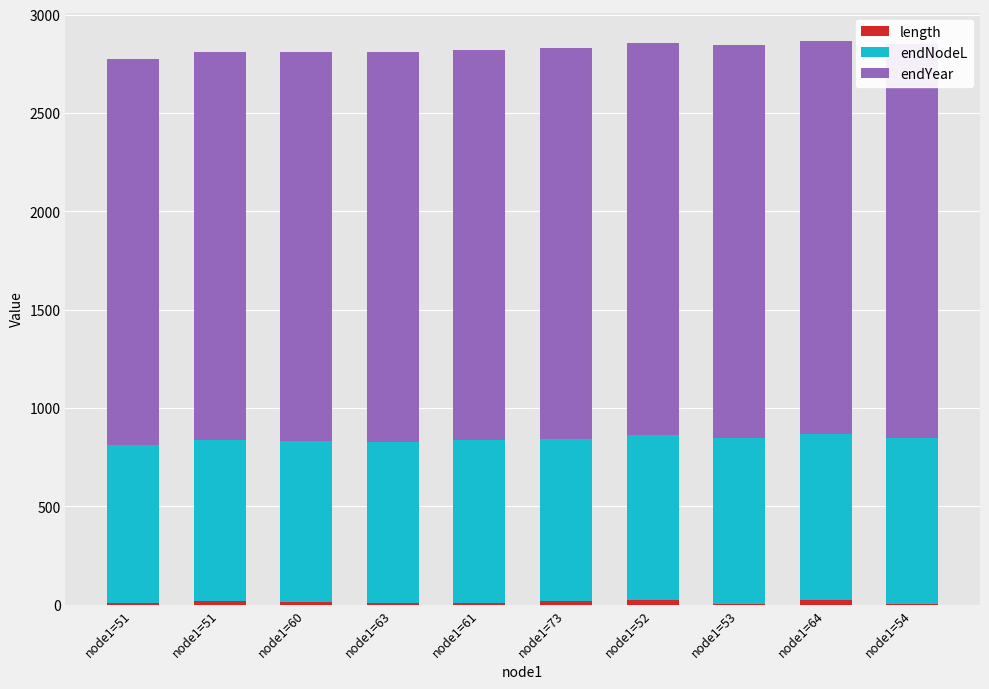

Which has a higher value, node1=61 or node1=53?

node1=61